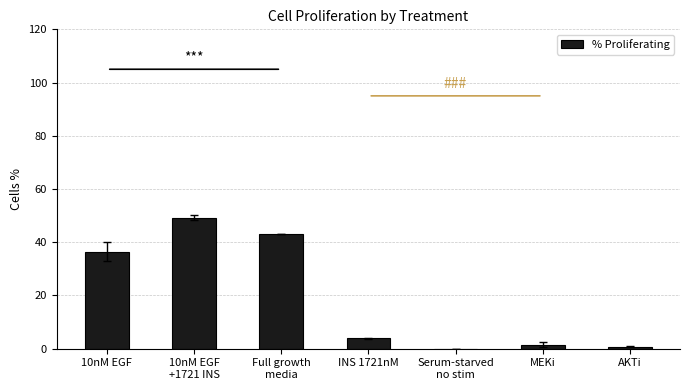

What is the maximum value shown in the chart?

49.3